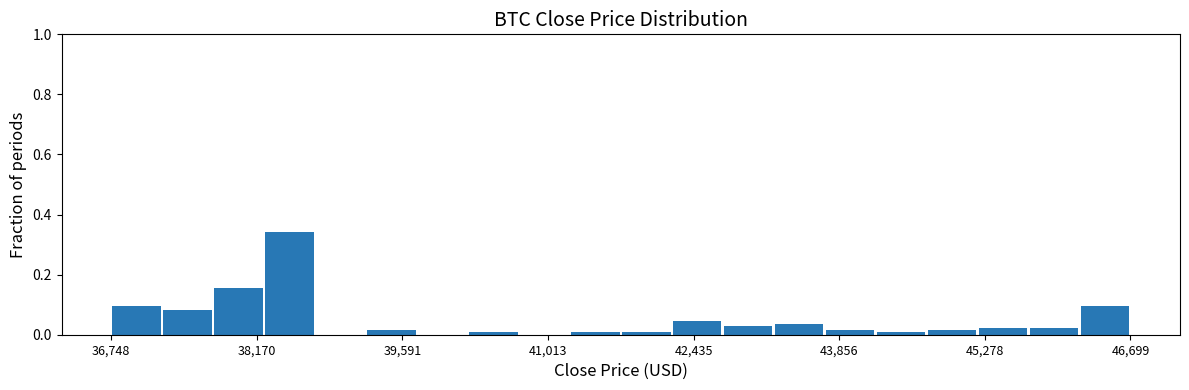

Around what value on the x-axis is the tallest bar? Give the approximate position of its centre, as read against the axis.

38400